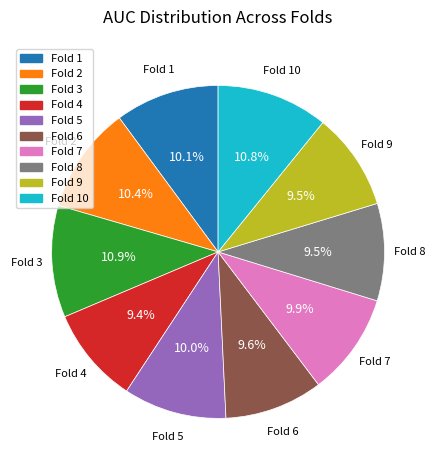

Is there any slice that represents more than half of the pie?

No